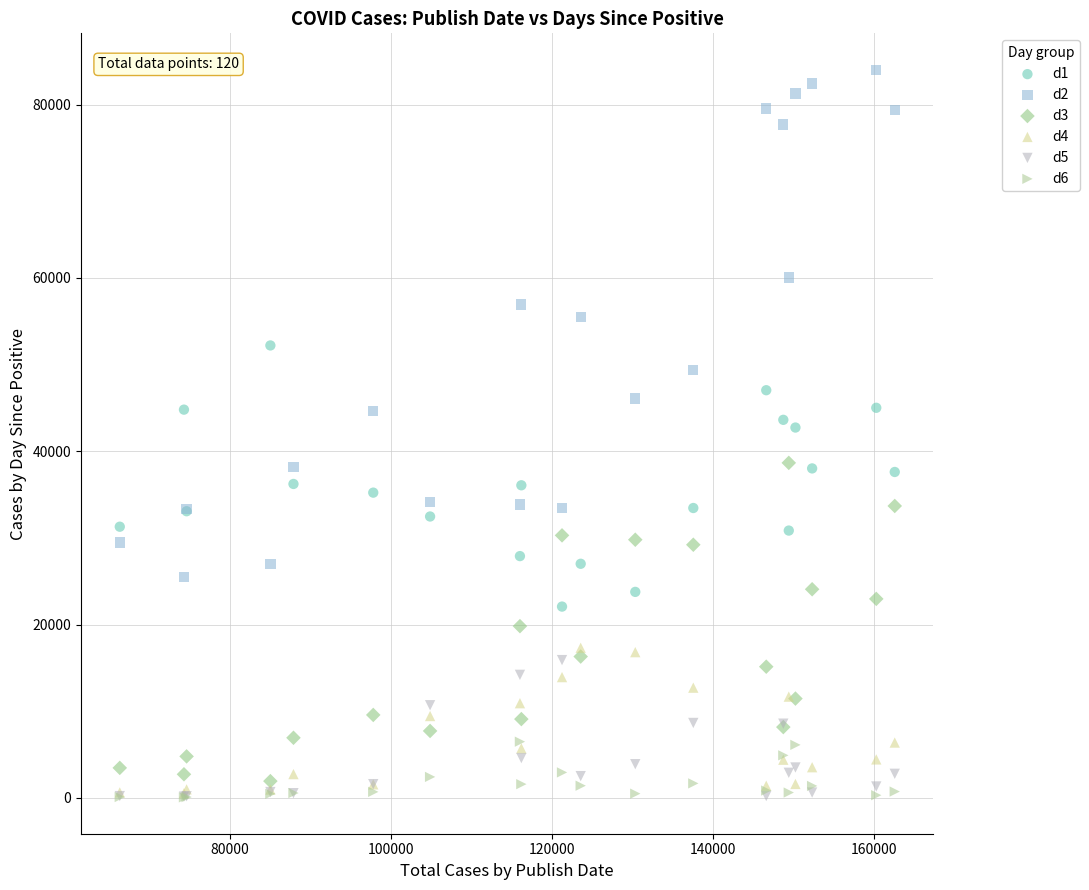

What are all the series names shown in the legend?

d1, d2, d3, d4, d5, d6